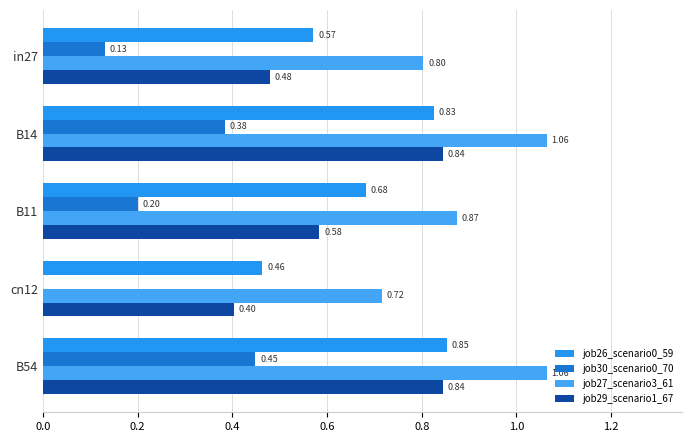

How many positive values does the job30_scenario0_70 series have?

4